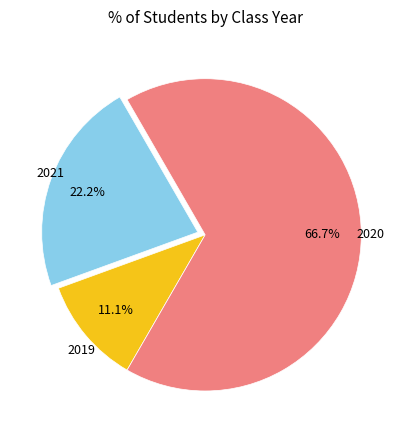

Is there a majority slice in this chart?

Yes